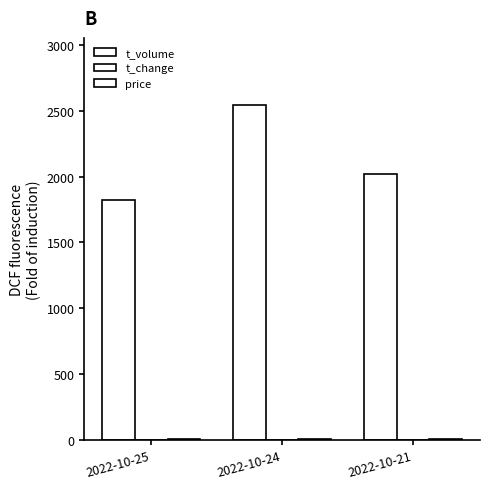

Count the number of data series in this chart.

3